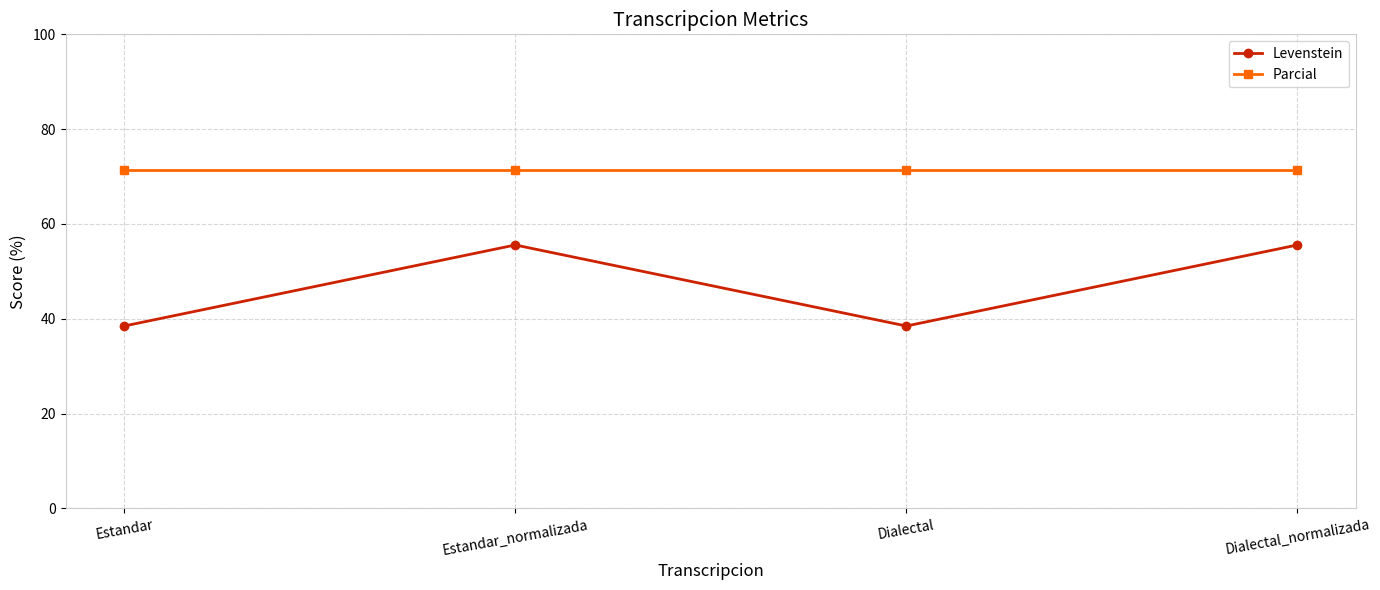

What is the spread (max minus min) of values at Estandar?

33.0